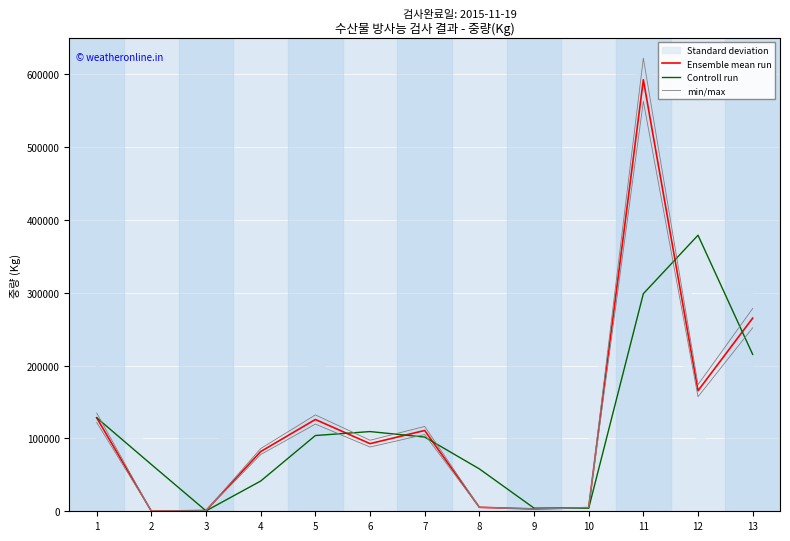

Where does the Ensemble mean run series first go above 92883?

1